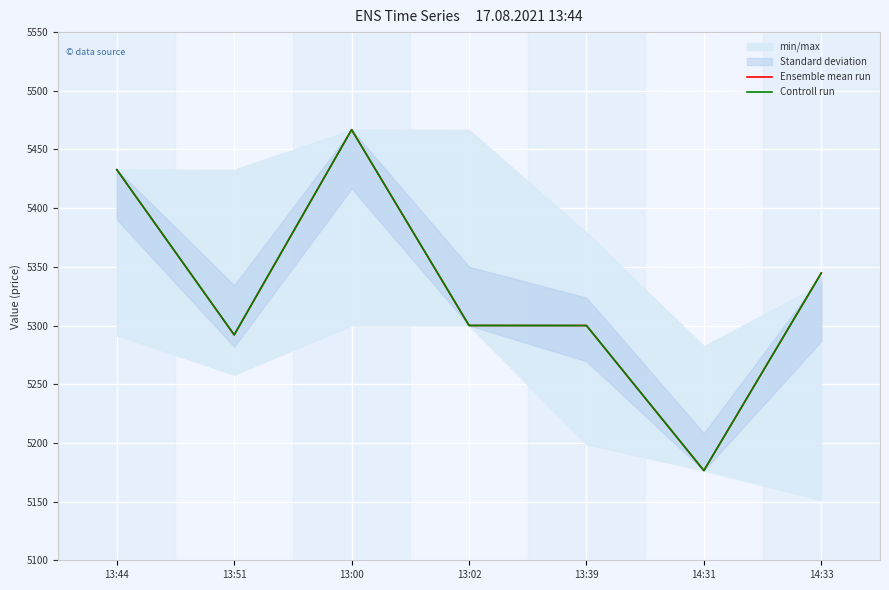

Which series has the widest spread of values?

Ensemble mean run